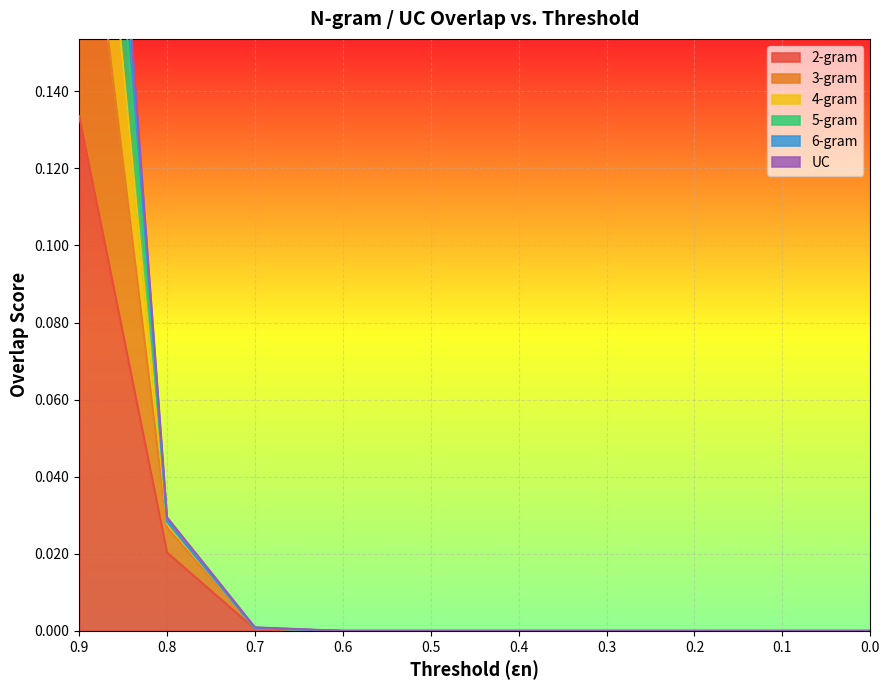

The value of 6-gram at 0.3 is 0.0. True or false?

True